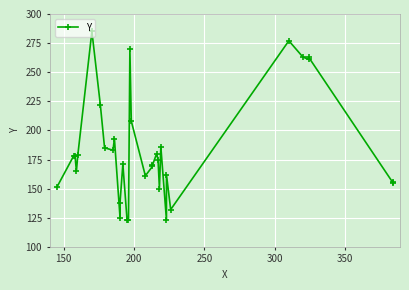

The chart shows a value of 309 at 300. True or false?

False